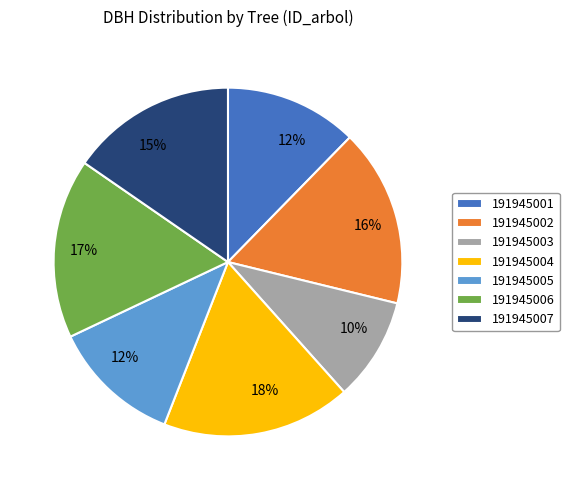

How many segments does this pie chart have?

7